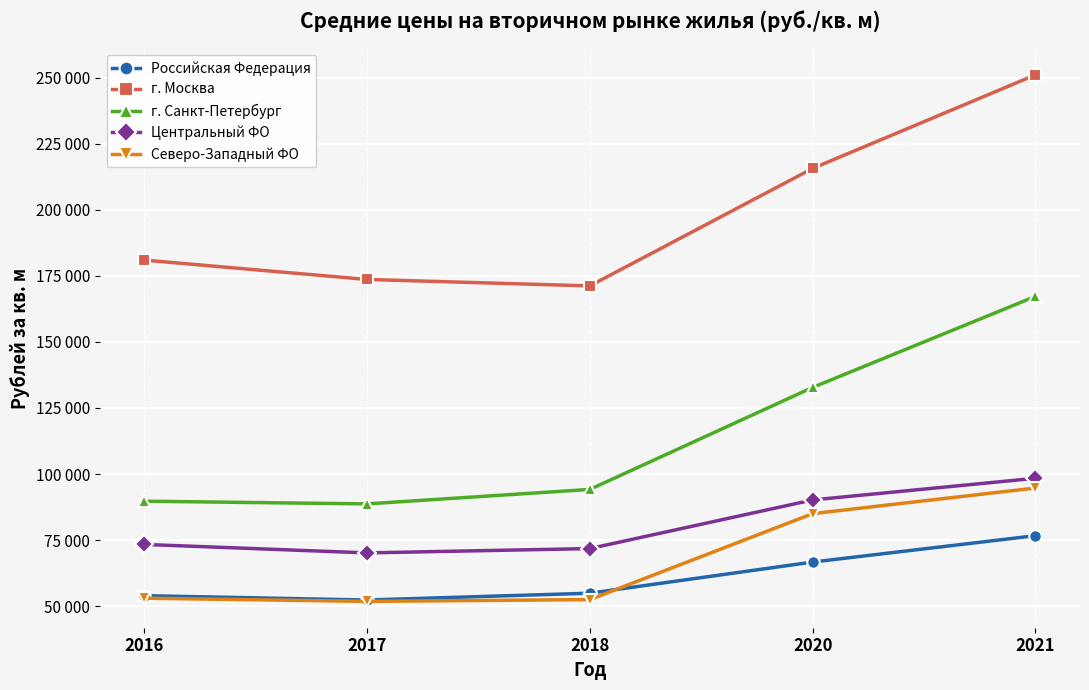

True or false: Северо-Западный ФО and г. Санкт-Петербург cross at least once.

False